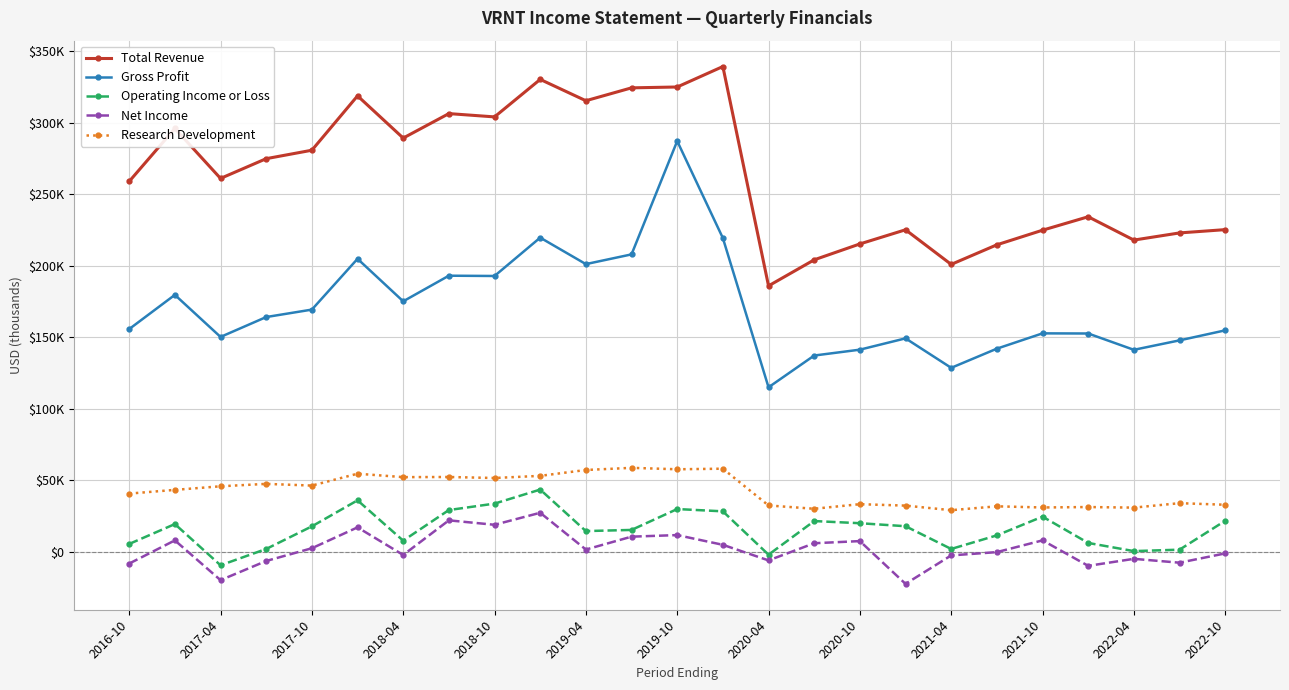

Is this an area chart (filled region under the line)?

No